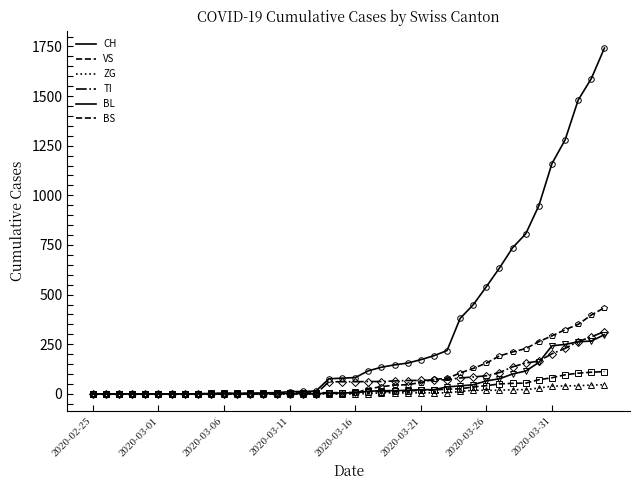

True or false: CH has more than 0 points higher than both neighbors.

False